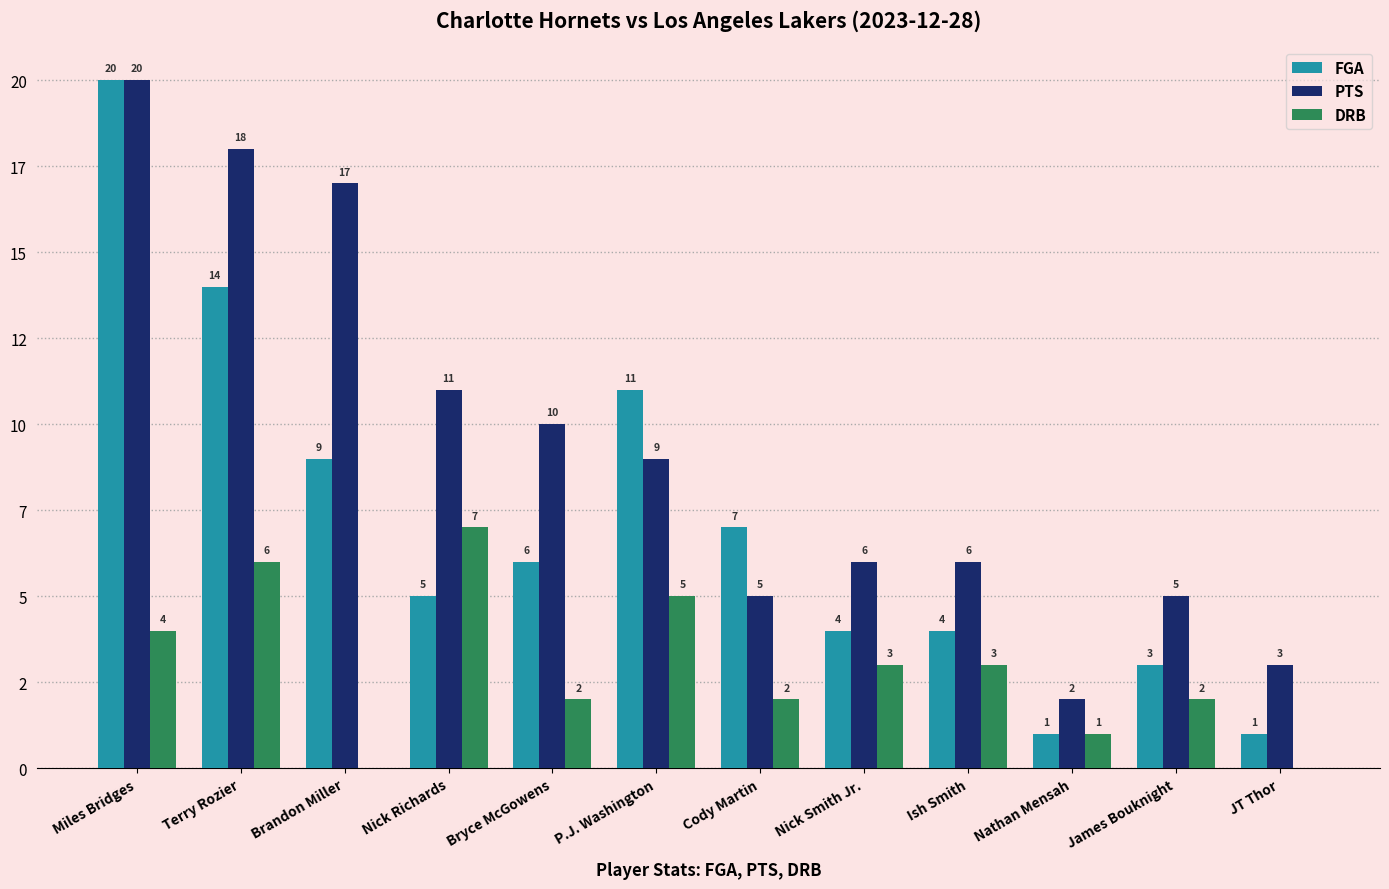

Which series has the largest range (max minus min)?

FGA